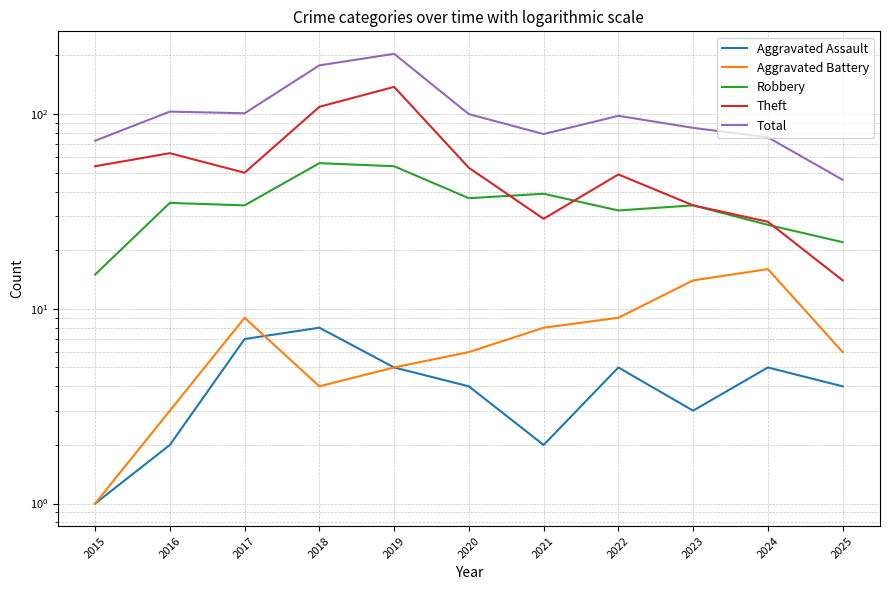

How many interior local peaks does the Total series have?

3